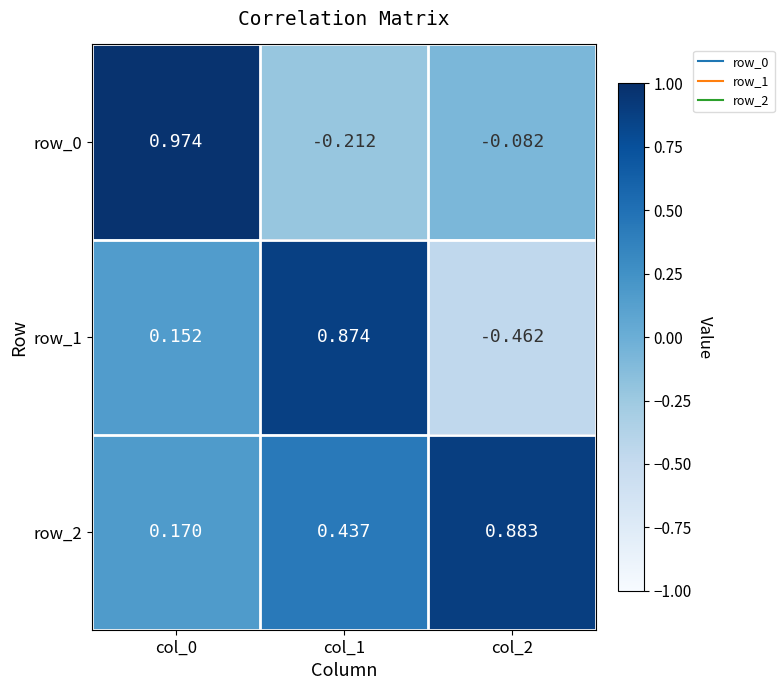

Which series has the widest spread of values?

row_1